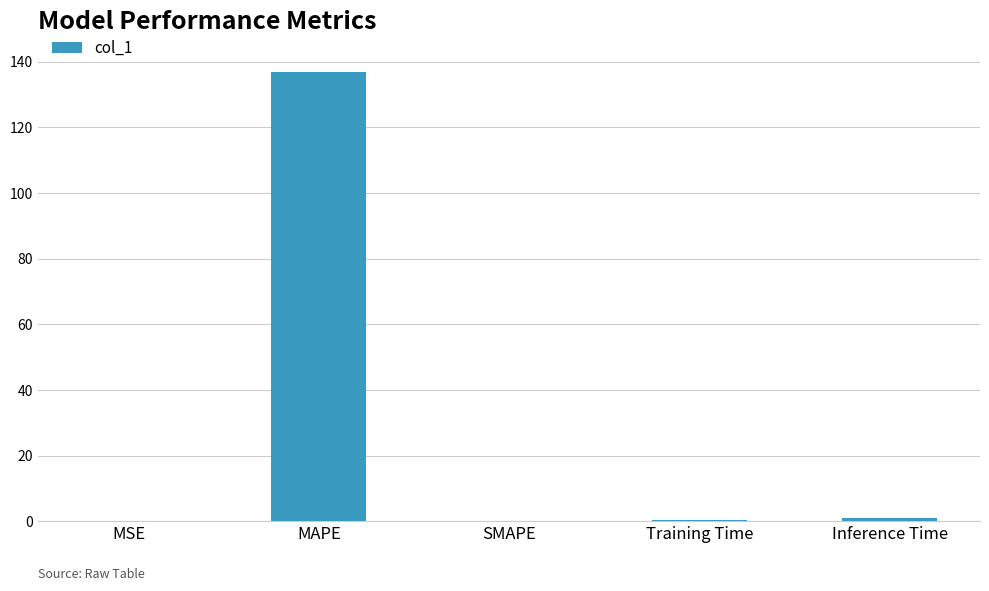

What is the sum of all values?

138.0